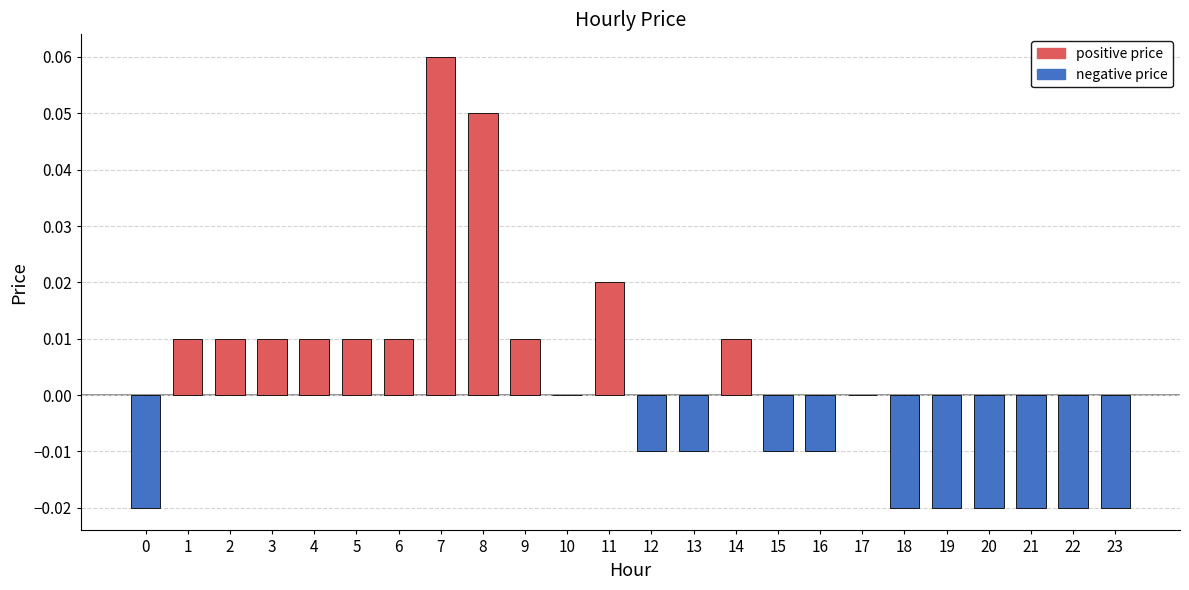

The value at 12 is -0.0. True or false?

True